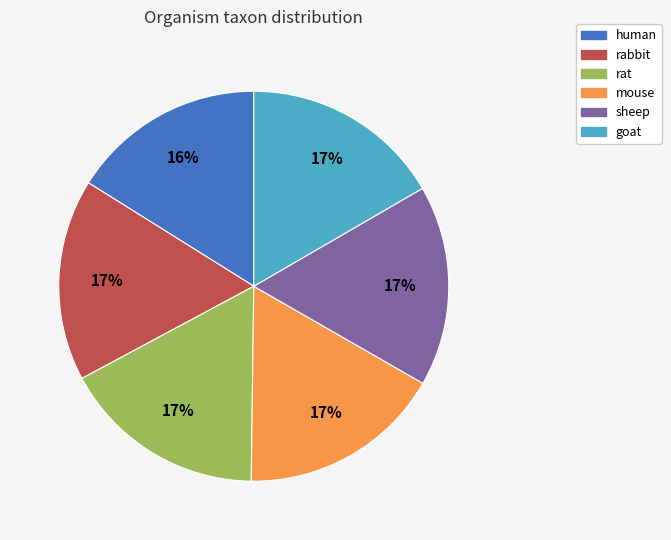

To the nearest percent, what is the average slice percentage?

17%